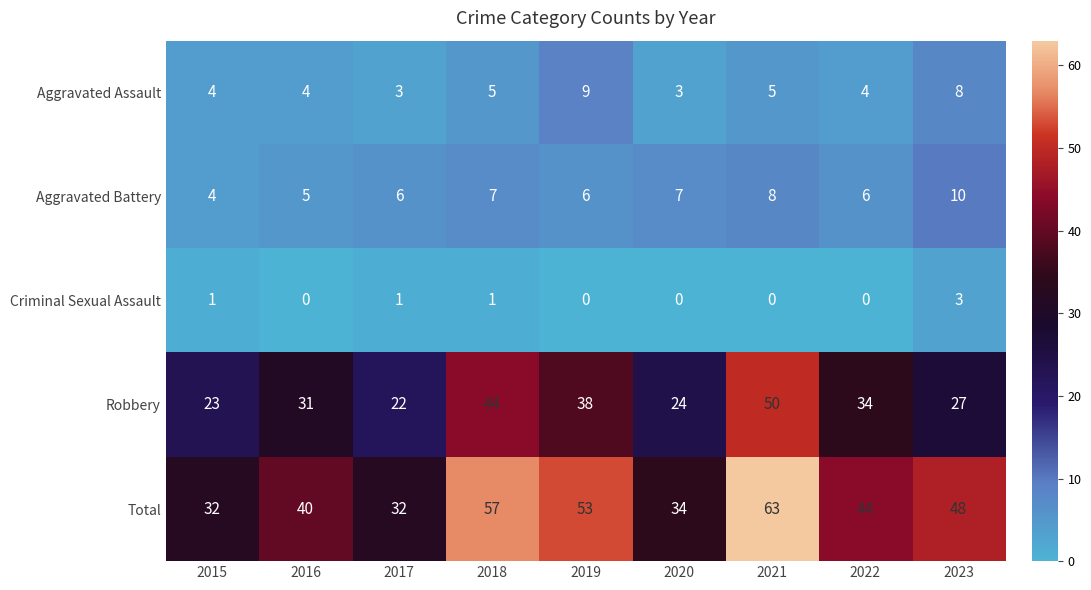

Which label corresponds to the largest value in the chart?

2021